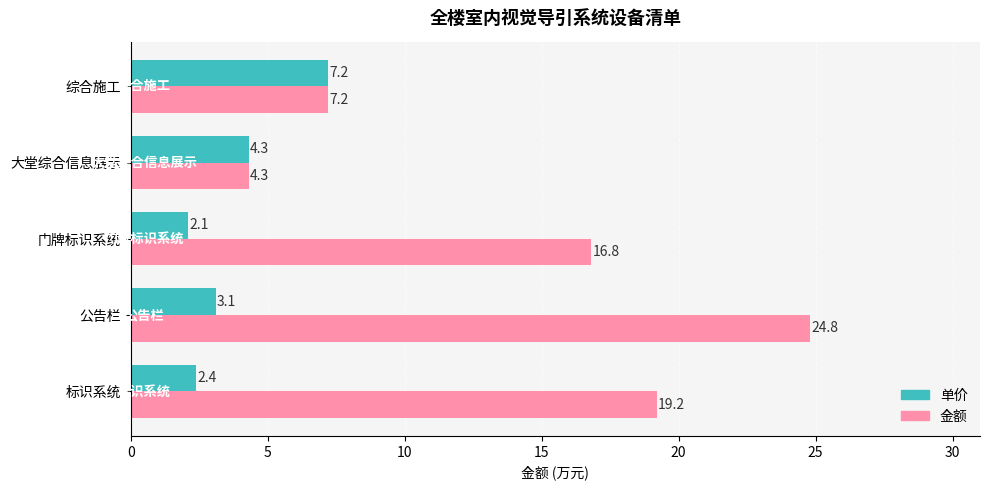

At which category does the chart reach its peak across all series?

公告栏